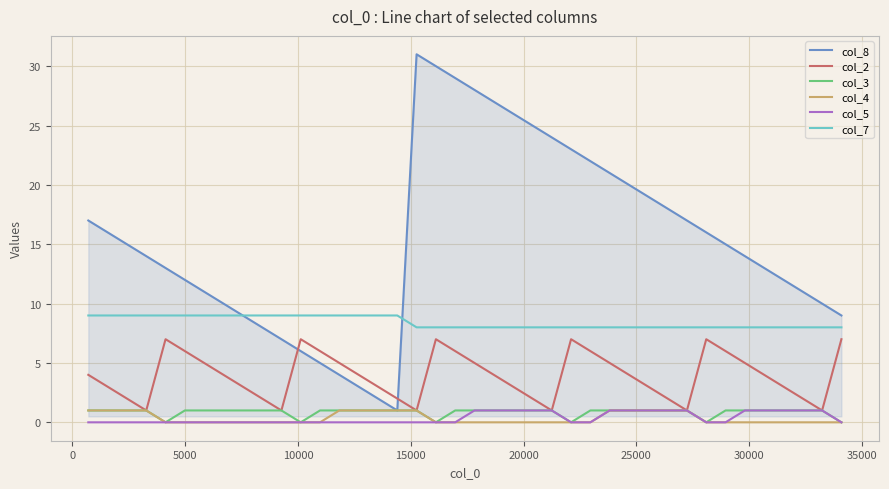

What is the difference between the maximum and minimum values in the col_4 series?

1